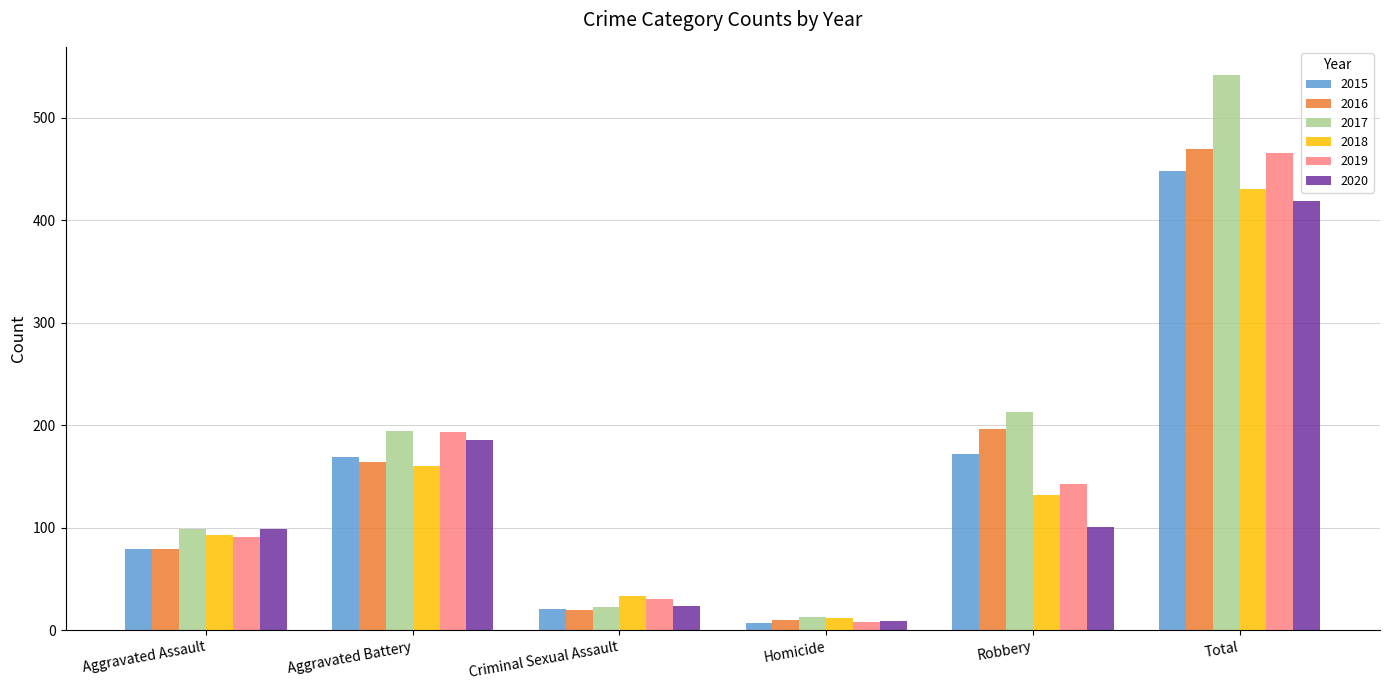

Count the number of data series in this chart.

6